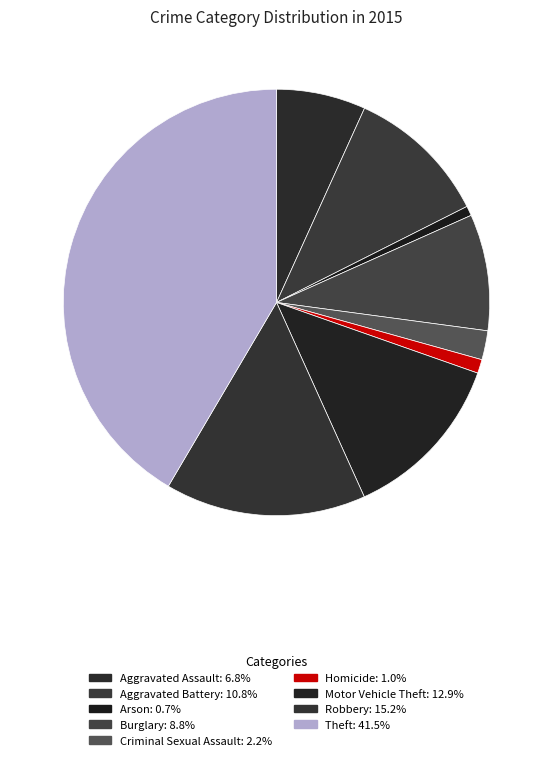

Is there any slice that represents more than half of the pie?

No